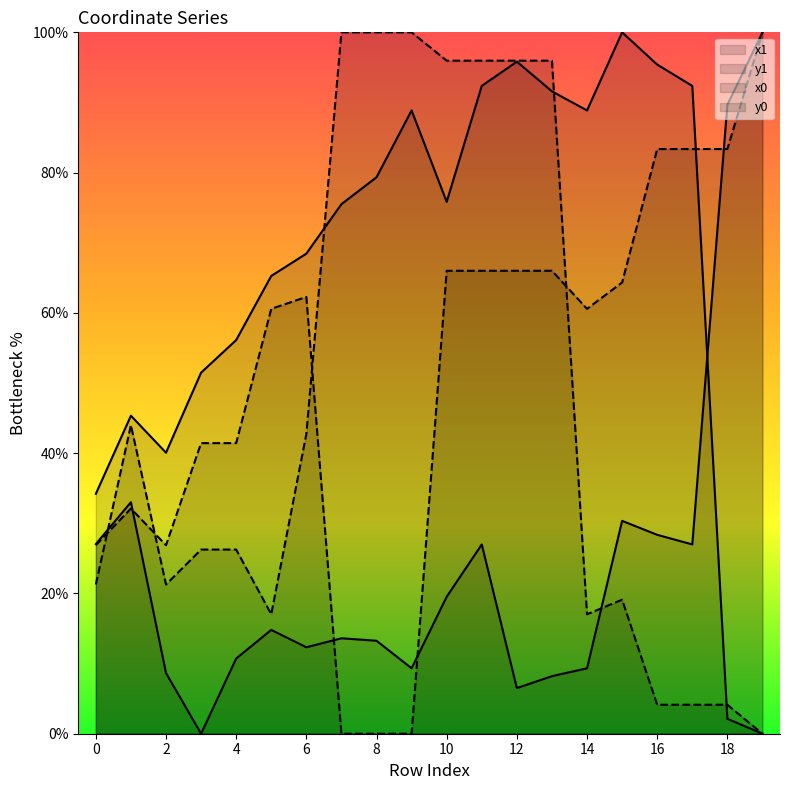

At which category does x1 reach its first local peak?

1